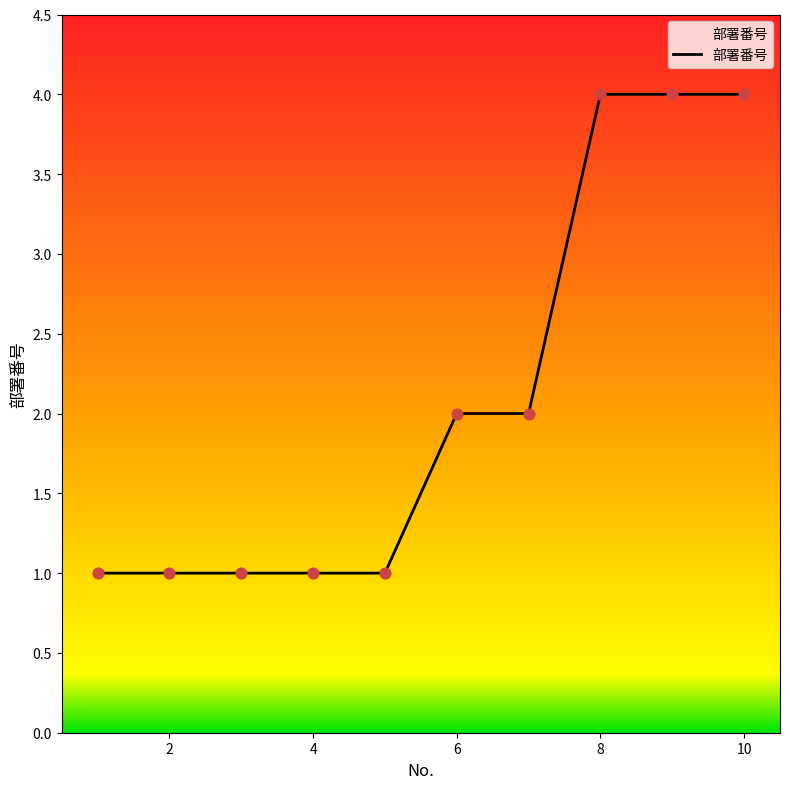

What is the difference between the maximum and minimum values?

3